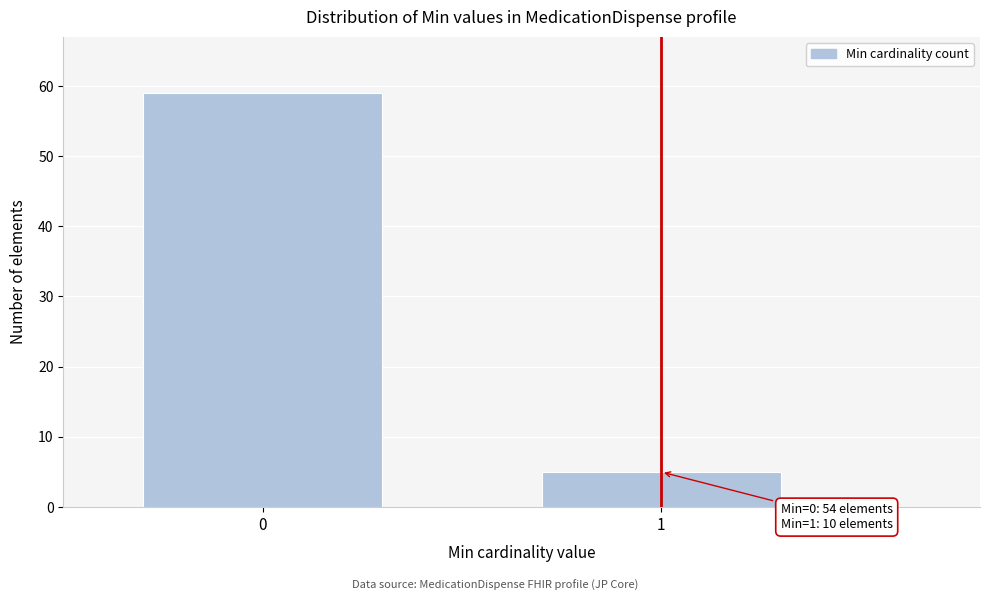

Reading left to right, extract all data points from this chart.

0=59	1=5